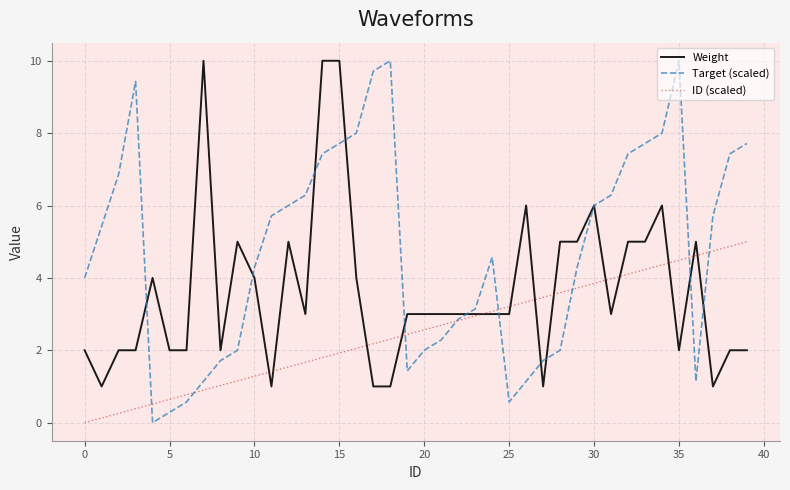

Reading left to right, transcribe all the data shown in this chart.

Weight: 2.0	1.0	2.0	2.0	4.0	2.0	2.0	10.0	2.0	5.0	4.0	1.0	5.0	3.0	10.0	10.0	4.0	1.0	1.0	3.0	3.0	3.0	3.0	3.0	3.0	3.0	6.0	1.0	5.0	5.0	6.0	3.0	5.0	5.0	6.0	2.0	5.0	1.0	2.0	2.0
Target (scaled): 4.0	5.4	6.9	9.4	0.0	0.3	0.6	1.1	1.7	2.0	4.3	5.7	6.0	6.3	7.4	7.7	8.0	9.7	10.0	1.4	2.0	2.3	2.9	3.1	4.6	0.6	1.1	1.7	2.0	4.3	6.0	6.3	7.4	7.7	8.0	10.0	1.1	5.7	7.4	7.7
ID (scaled): 0.0	0.1	0.3	0.4	0.5	0.6	0.8	0.9	1.0	1.2	1.3	1.4	1.5	1.7	1.8	1.9	2.1	2.2	2.3	2.4	2.6	2.7	2.8	2.9	3.1	3.2	3.3	3.5	3.6	3.7	3.8	4.0	4.1	4.2	4.4	4.5	4.6	4.7	4.9	5.0